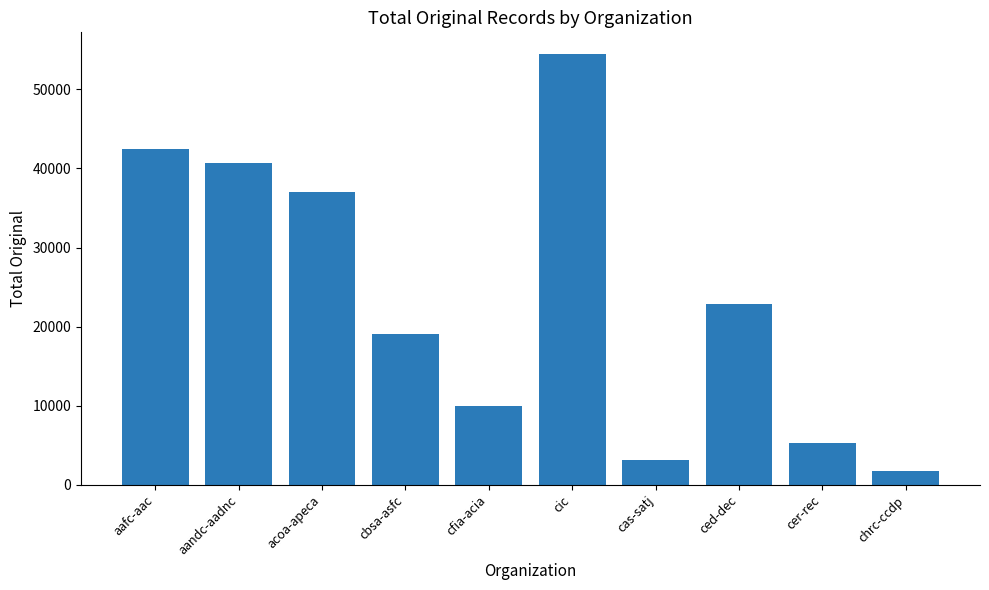

The value at cer-rec is 1467. True or false?

False